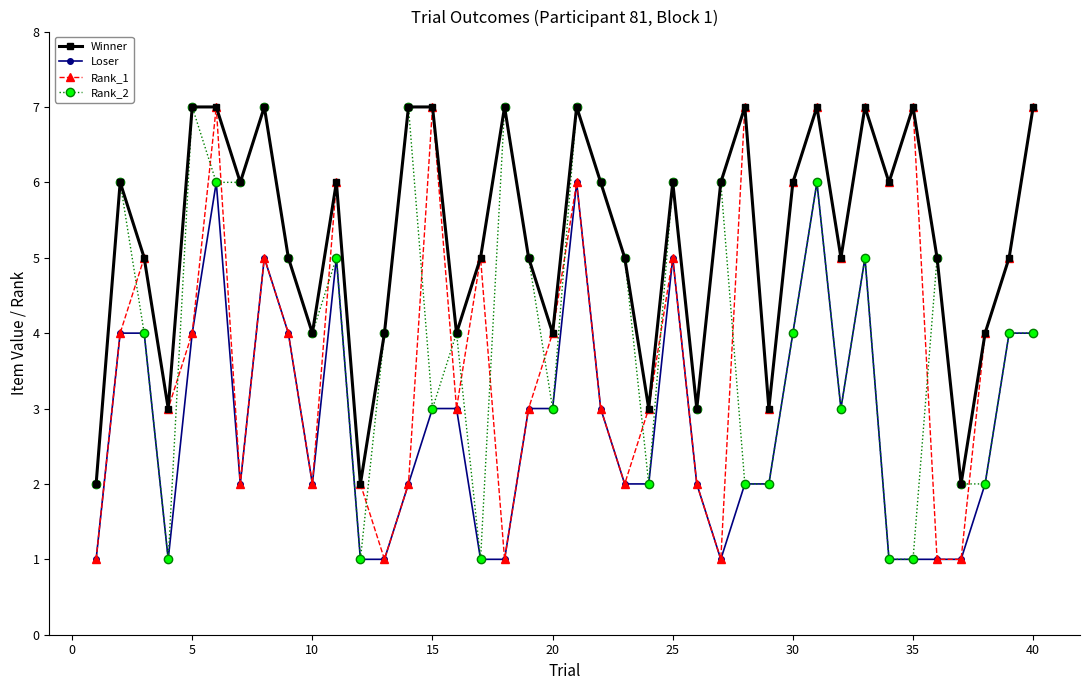

Which series has the largest total across all categories?

Winner